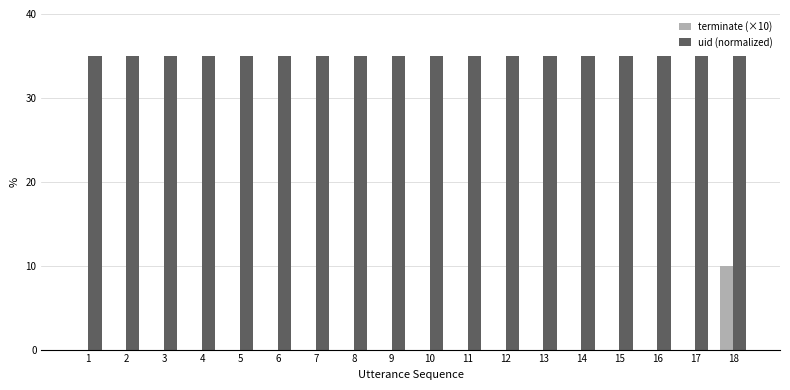

What is the total value across all series at 2?

35